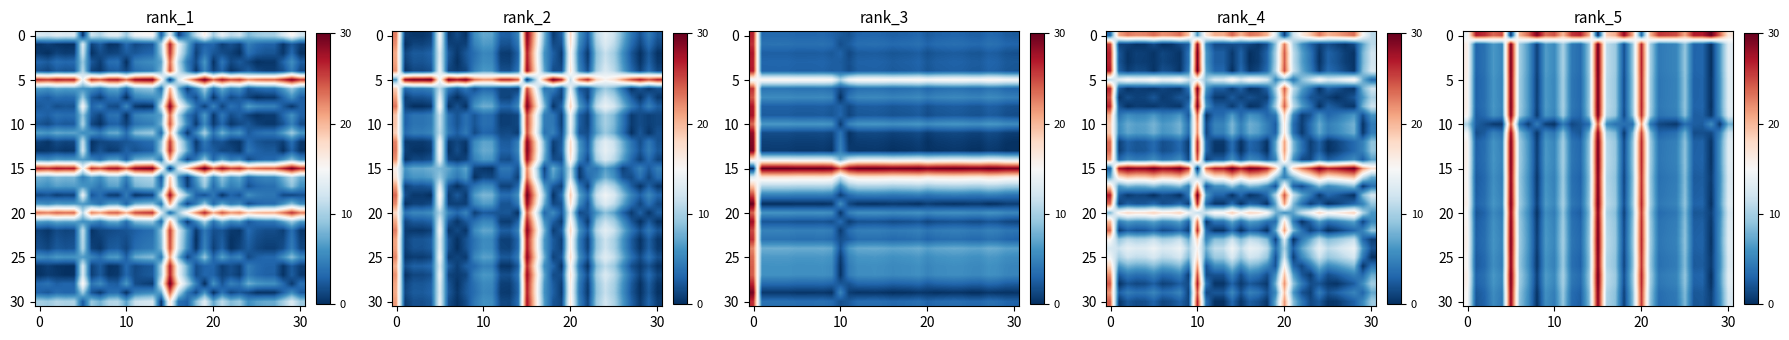

Count the number of categories in the chart.

31